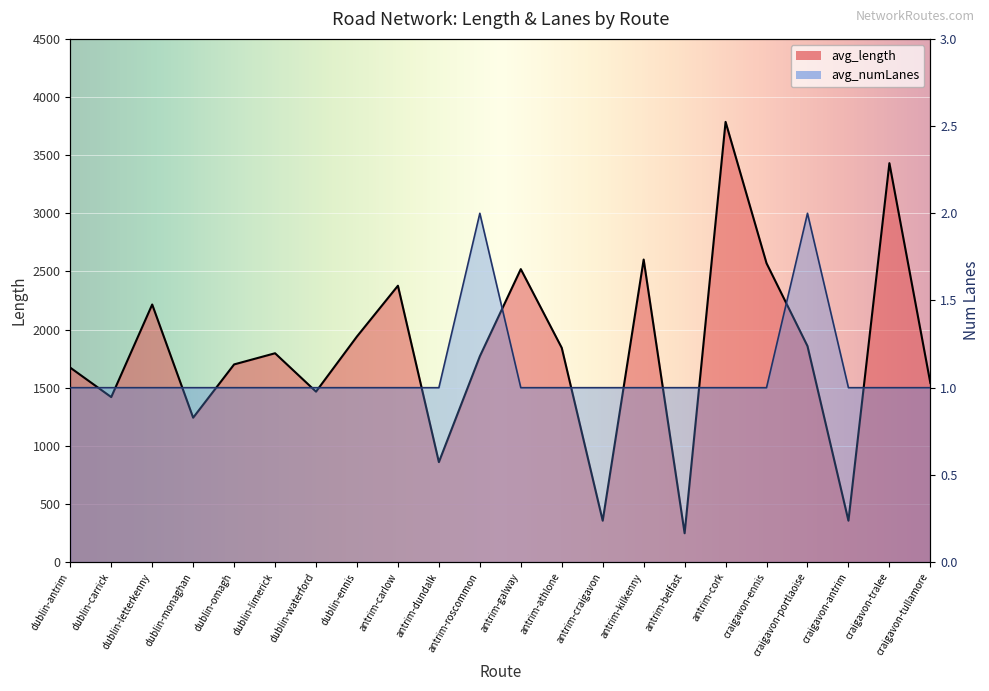

What is the sum of all avg_numLanes values?

24.0